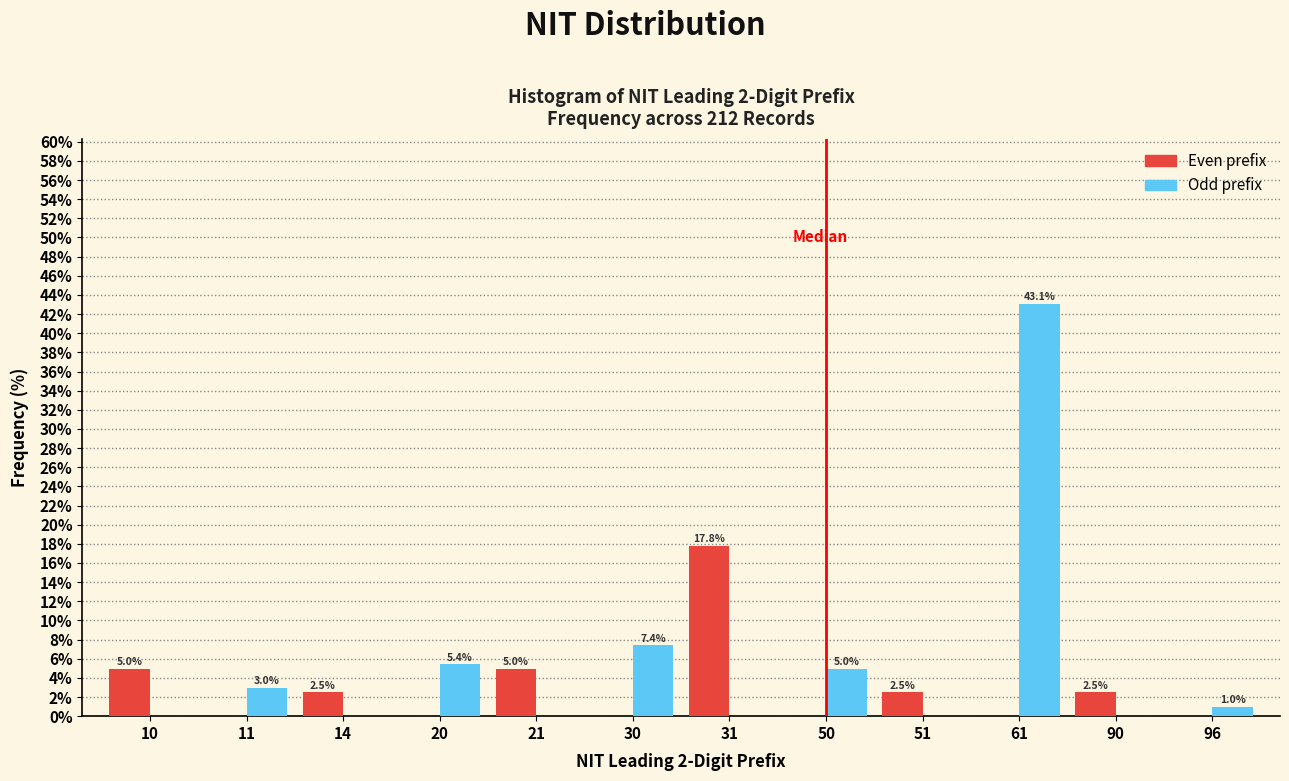

Reading left to right, extract all data points from this chart.

Even prefix: 10=5.0	11=0.0	14=2.5	20=0.0	21=5.0	30=0.0	31=17.8	50=0.0	51=2.5	61=0.0	90=2.5	96=0.0
Odd prefix: 10=0.0	11=3.0	14=0.0	20=5.4	21=0.0	30=7.4	31=0.0	50=5.0	51=0.0	61=43.1	90=0.0	96=1.0